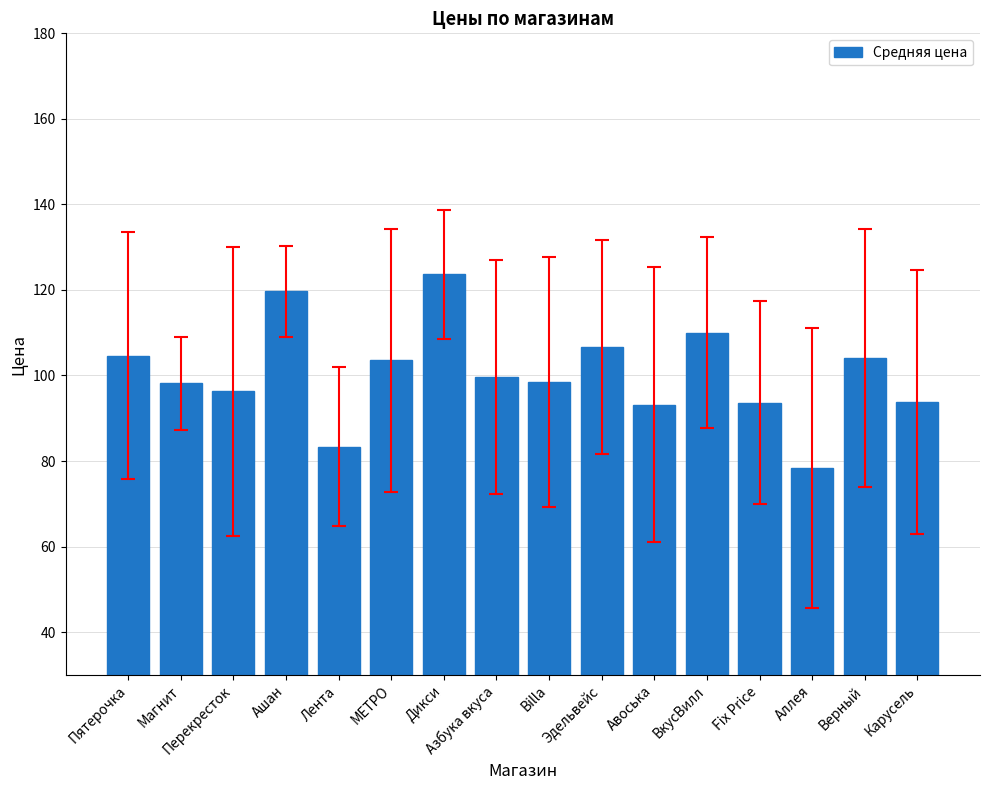

What is the sum of all values?

1607.3